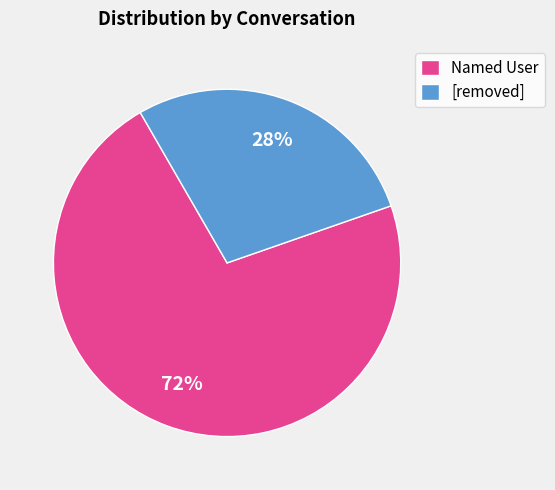

How many segments does this pie chart have?

2